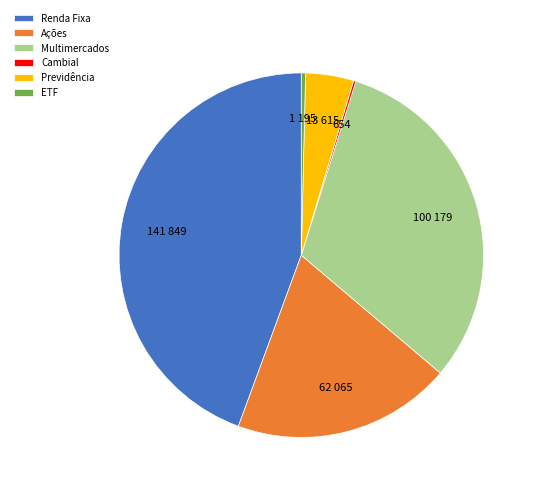

Between ETF and Ações, which is larger?

Ações